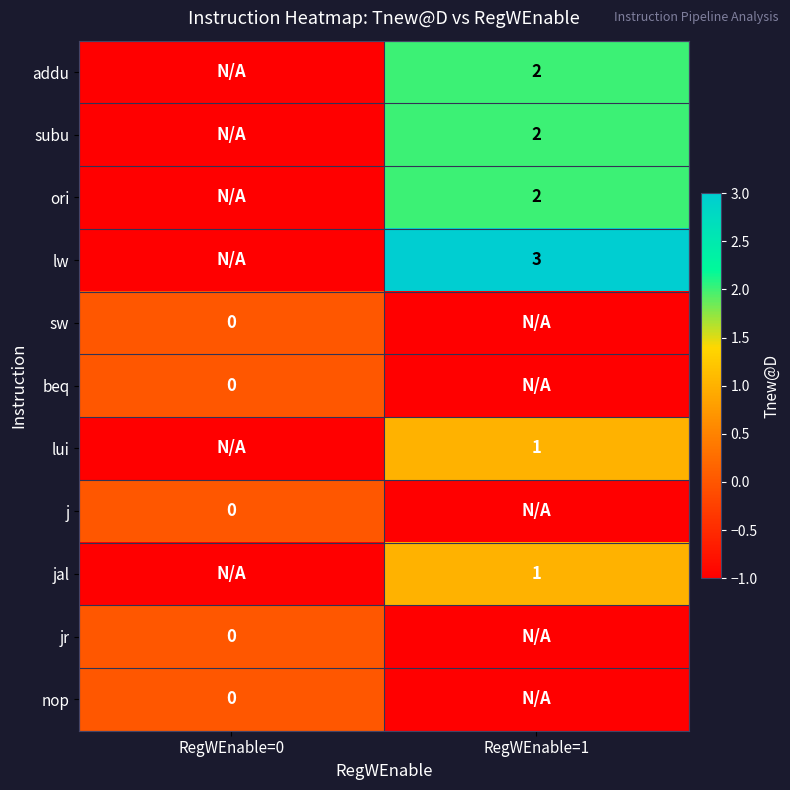

True or false: jal has a value of 0 at RegWEnable=1.

False